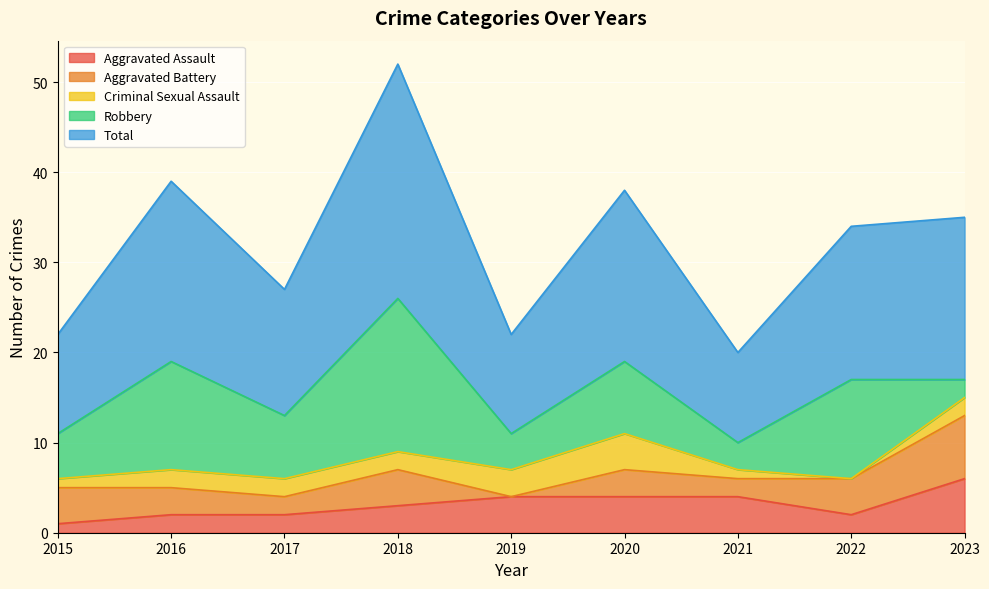

Does the chart display data point markers on the line(s)?

No